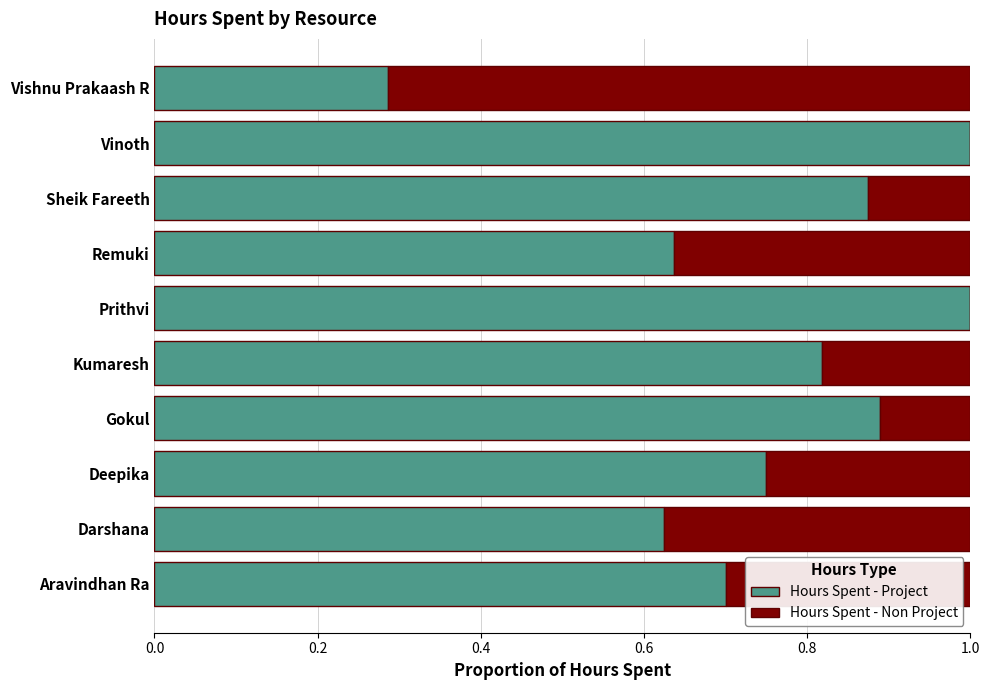

What is the total value across all series at Vishnu Prakaash R?

1.0